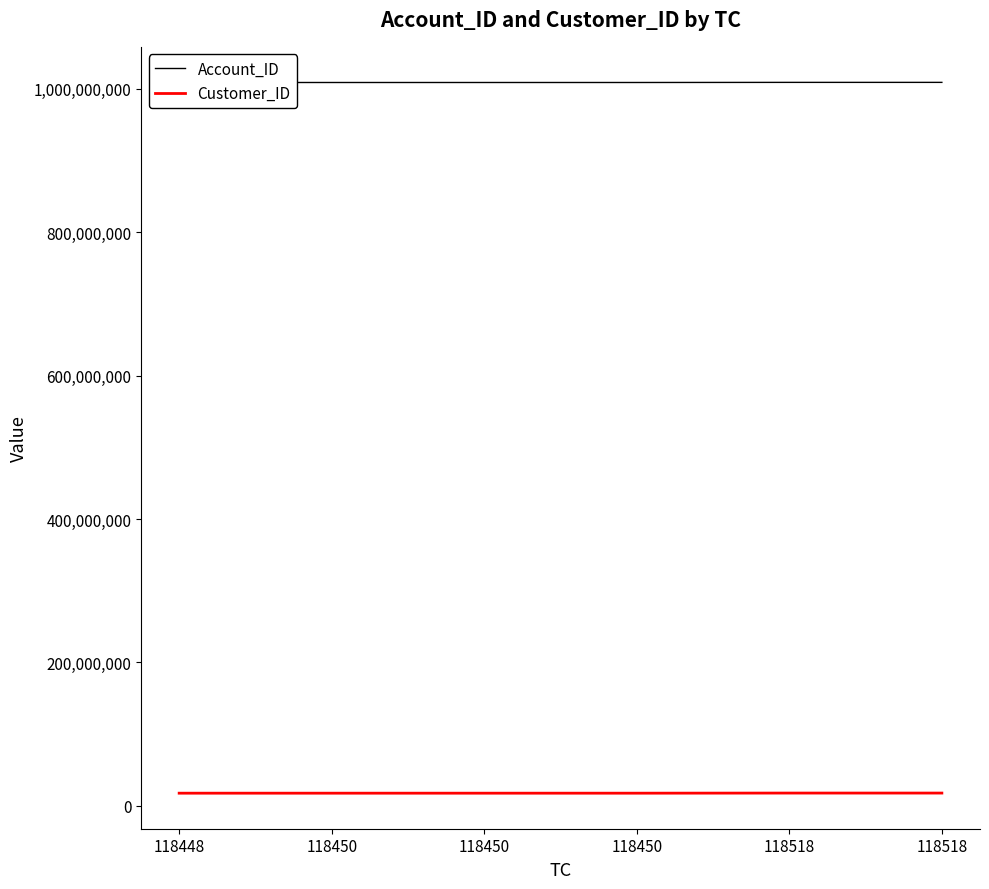

True or false: Customer_ID and Account_ID cross at least once.

False